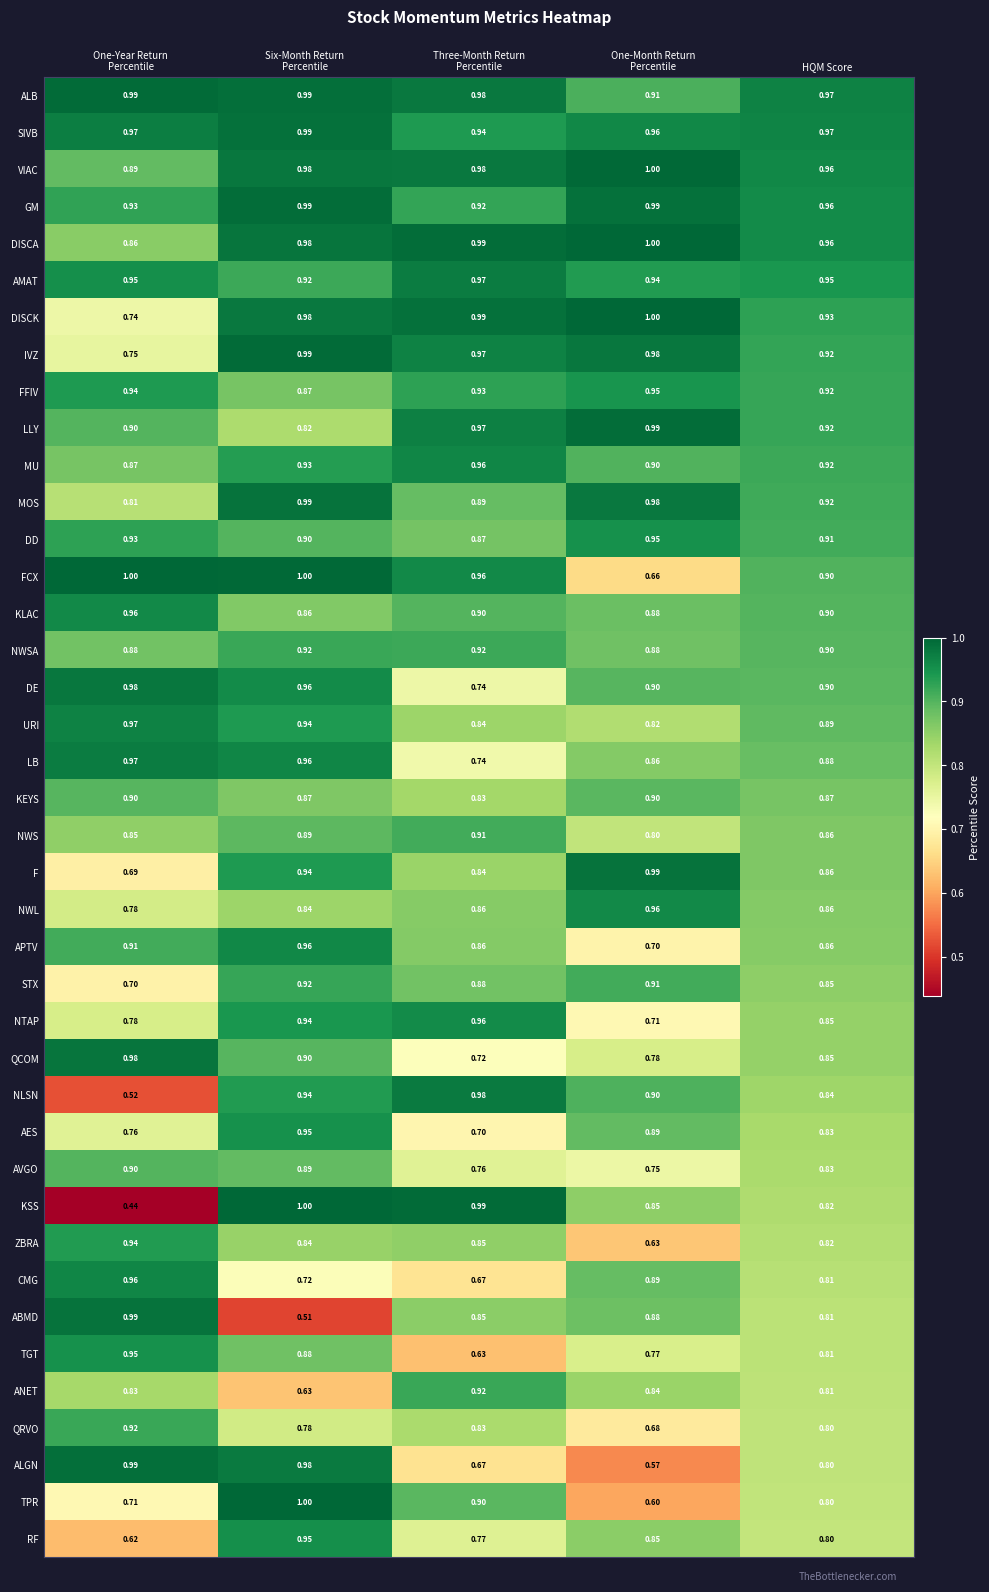

Which series has the largest total across all categories?

ALB